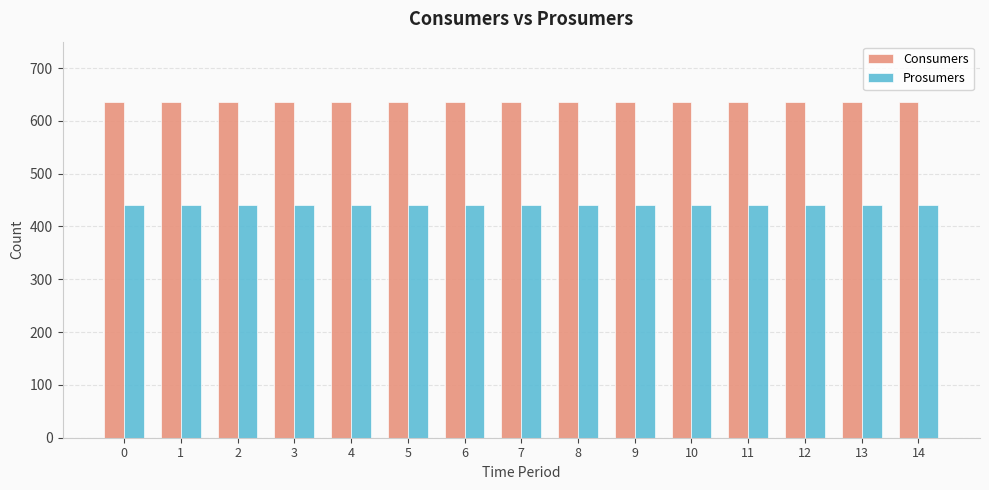

What is the sum of the Prosumers values at 3 and 13?

880